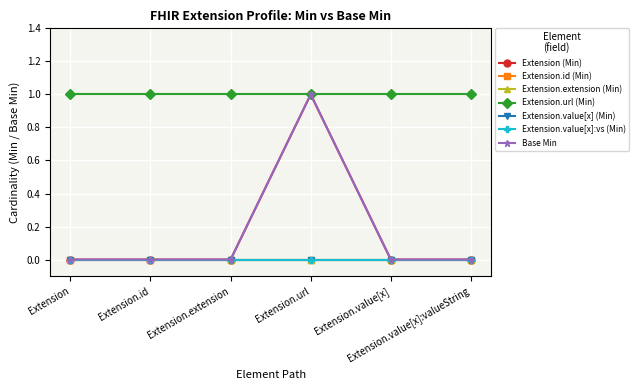

Does the chart display data point markers on the line(s)?

Yes